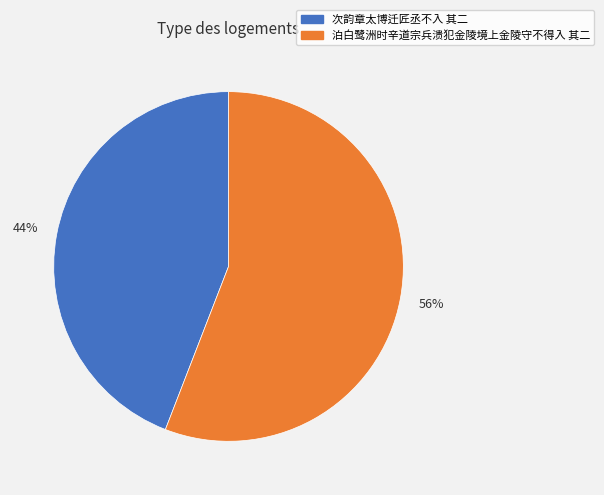

Is it true that 次韵章太博迁匠丞不入 其二 is 44% of the pie?

True